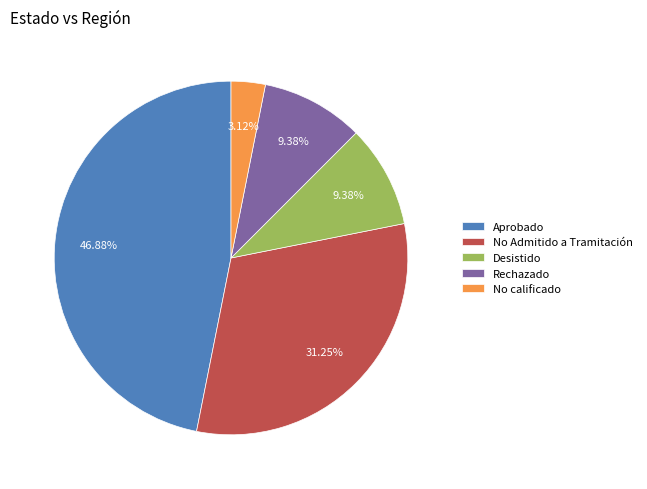

To the nearest percent, what is the average slice percentage?

20%